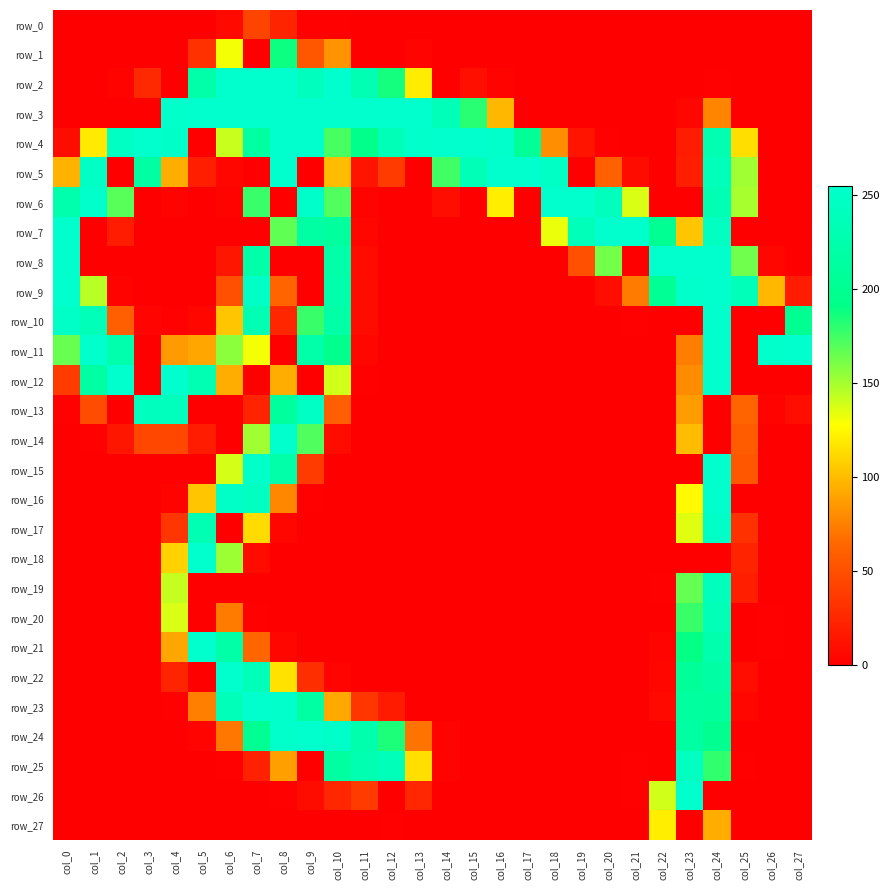

Is it true that row_4 equals 410 at col_2?

False